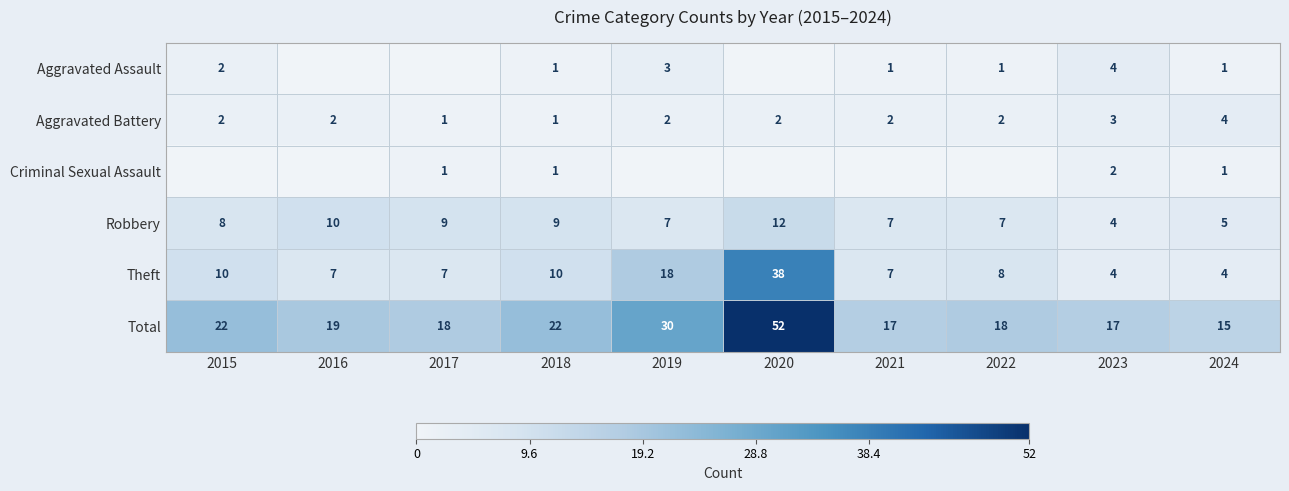

The Aggravated Battery series shows 1 at 2020. True or false?

False